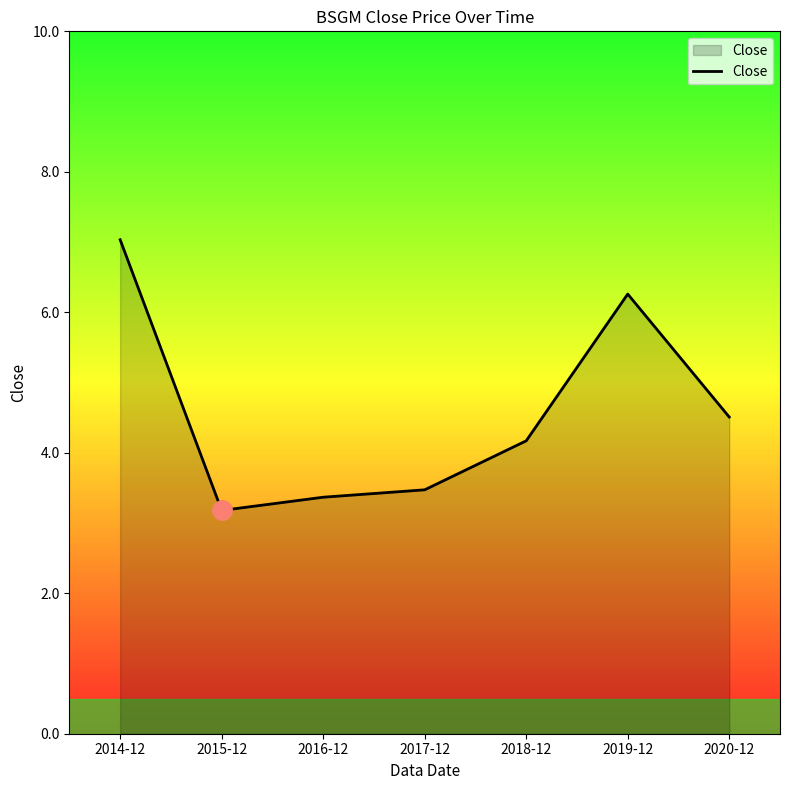

Where is the data nearest to the value 5?

2020-12